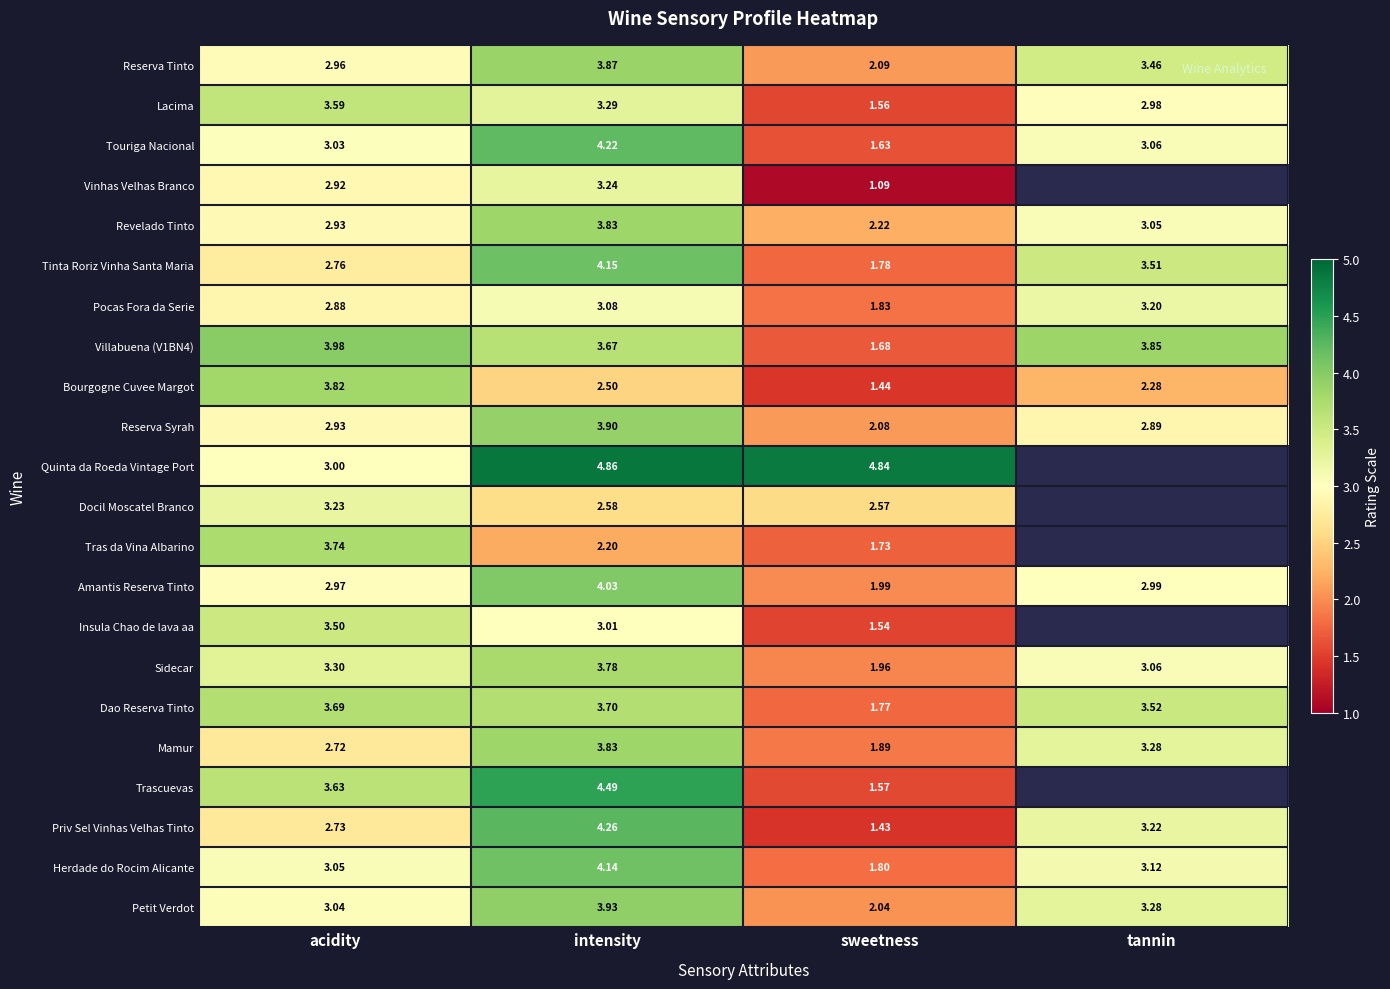

At which label does Revelado Tinto reach its peak?

intensity